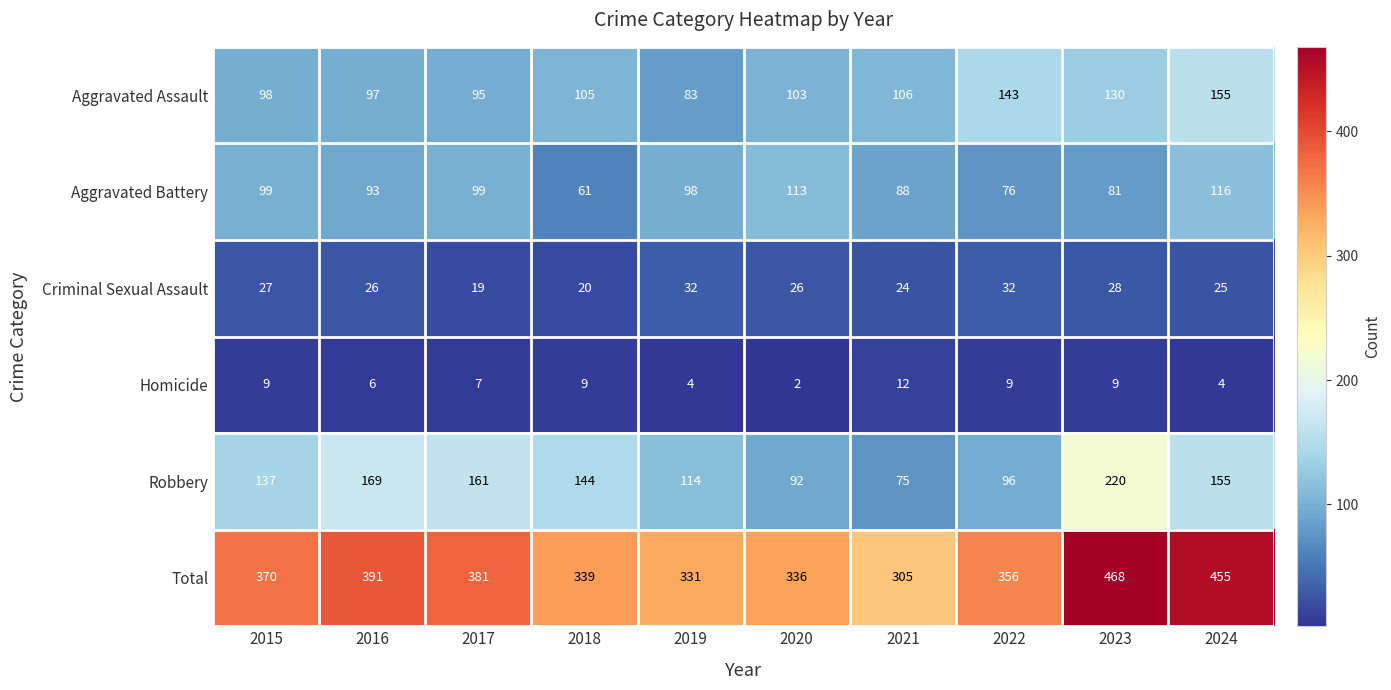

At which label is Homicide closest to 7?

2017